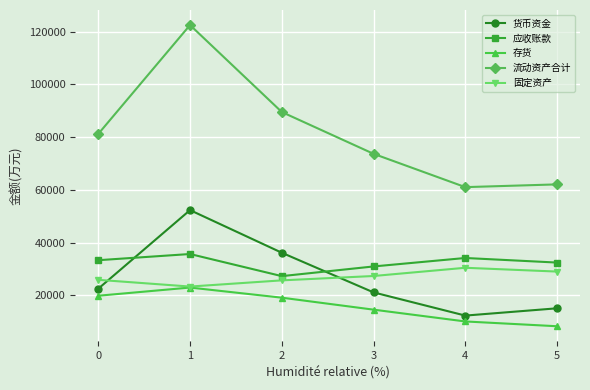

Is the value of 固定资产 at 3 greater than the value of 应收账款 at 0?

No